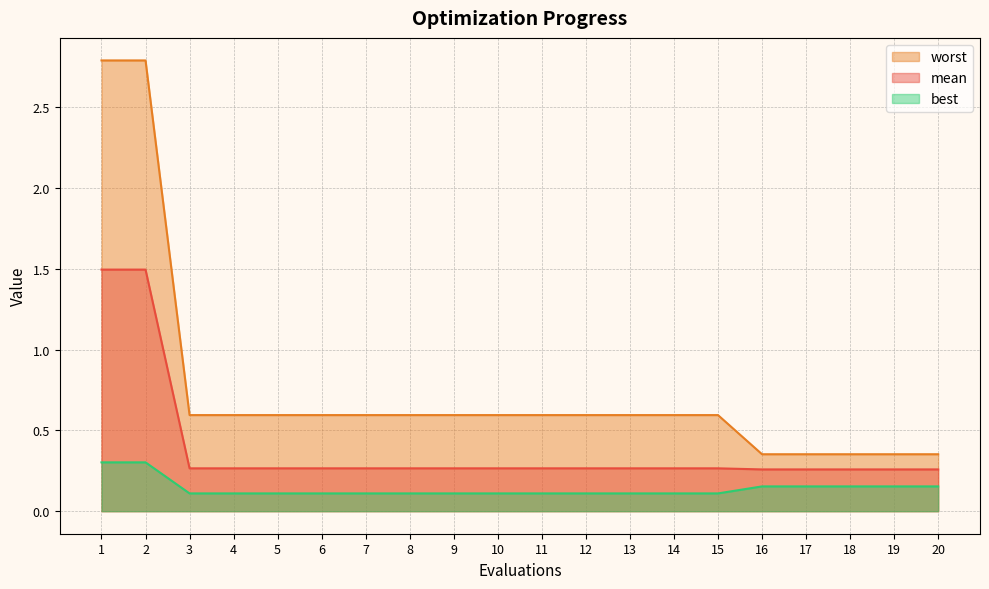

True or false: best and mean cross at least once.

False